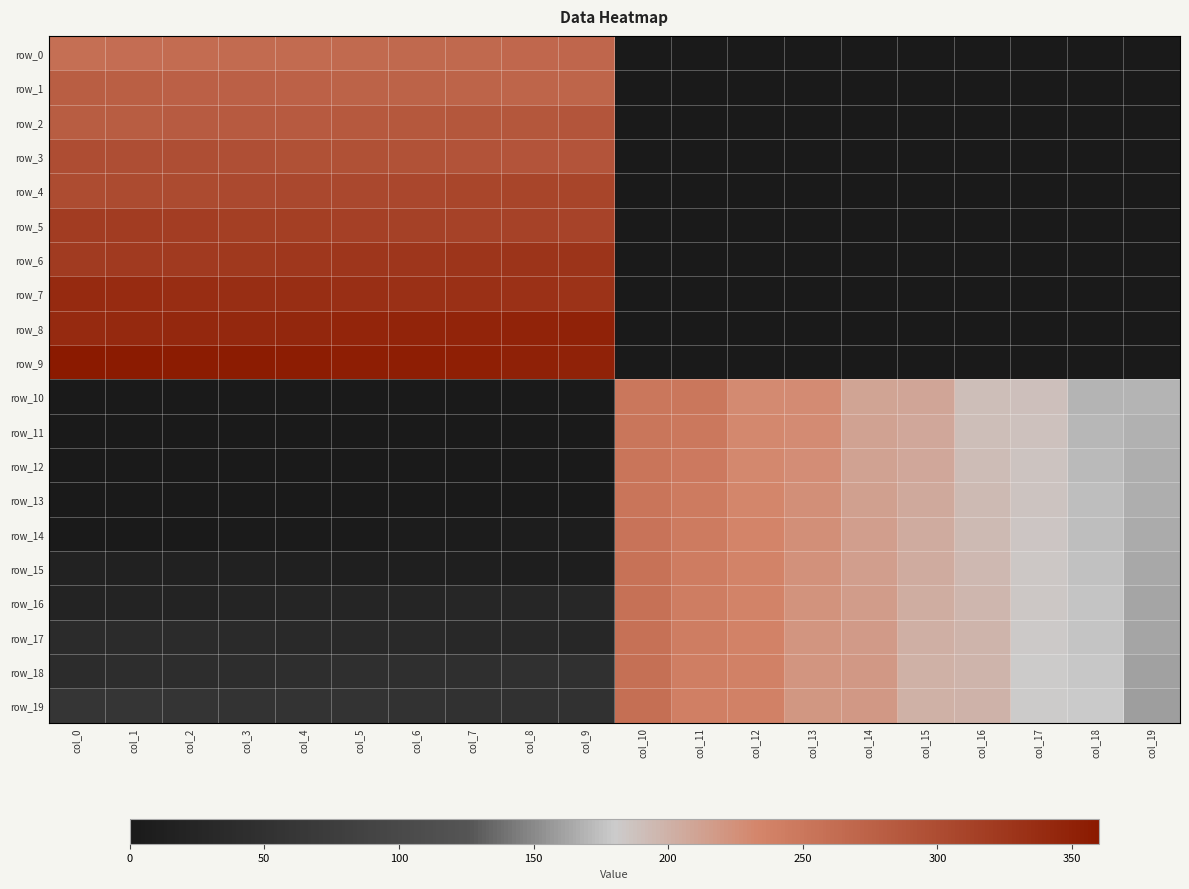

Count the number of data series in this chart.

20